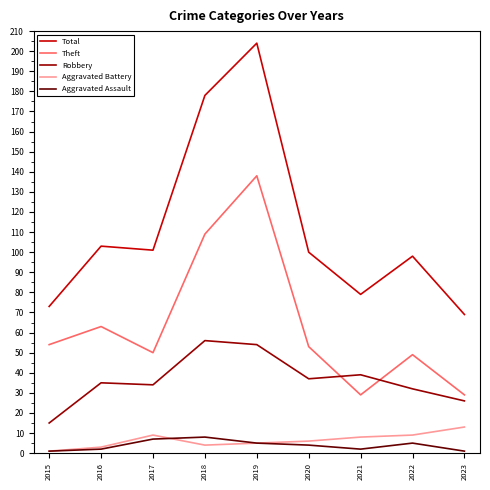

At how many categories does at least one series exceed 153?

2